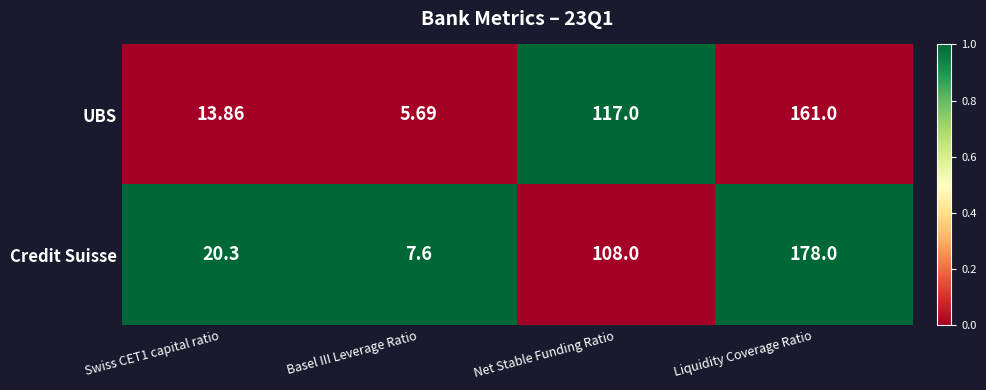

Which series has the widest spread of values?

Credit Suisse